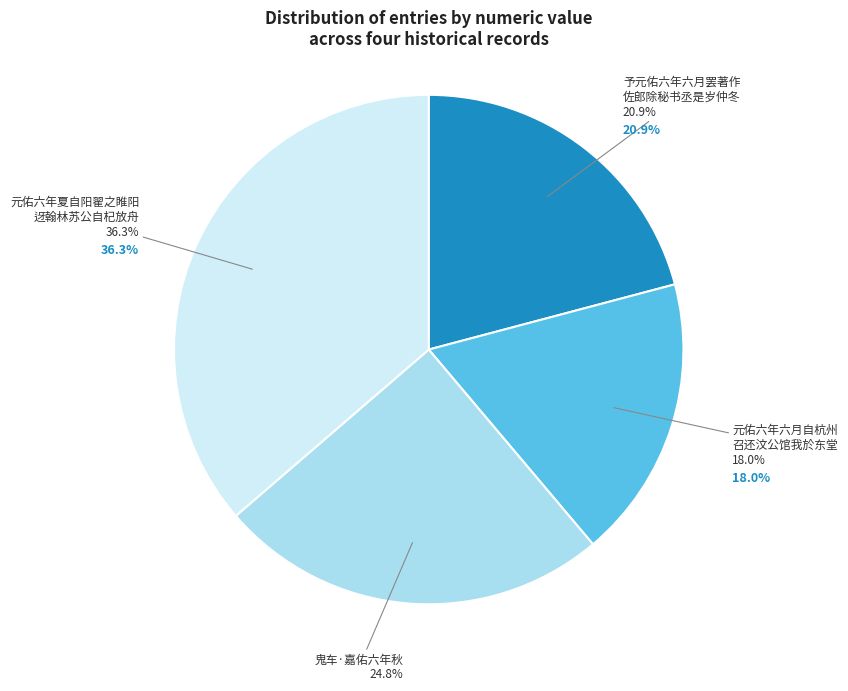

To the nearest percent, what portion does 予元佑六年六月罢著作佐郎除秘书丞是岁仲冬 represent?

21%